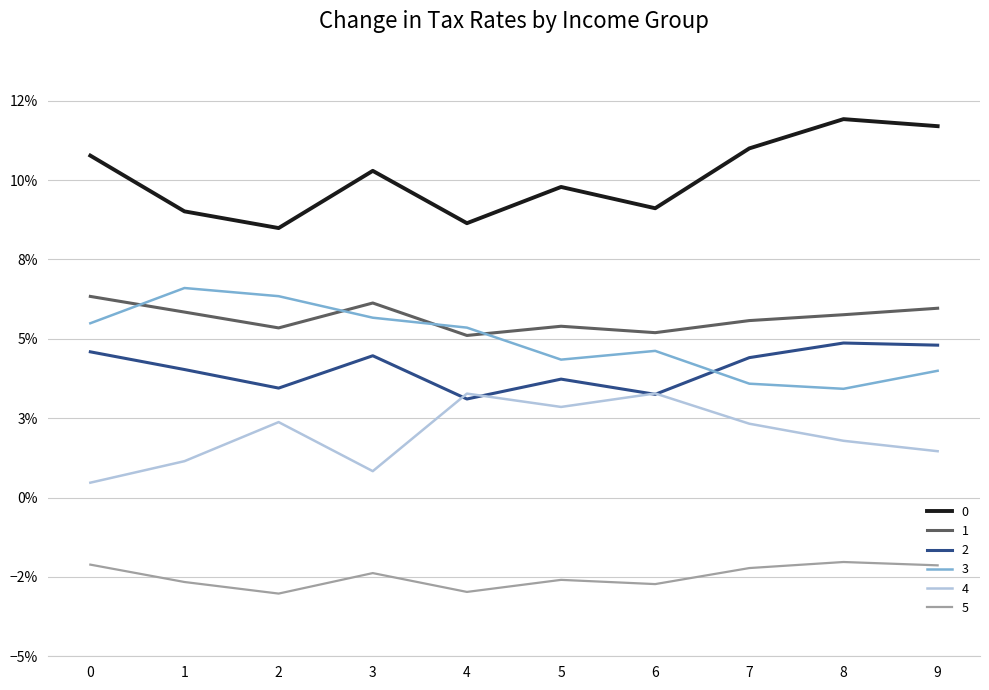

Reading left to right, list all the values displayed in this chart.

0: 0=0.1	1=0.1	2=0.1	3=0.1	4=0.1	5=0.1	6=0.1	7=0.1	8=0.1	9=0.1
1: 0=0.1	1=0.1	2=0.1	3=0.1	4=0.1	5=0.1	6=0.1	7=0.1	8=0.1	9=0.1
2: 0=0.0	1=0.0	2=0.0	3=0.0	4=0.0	5=0.0	6=0.0	7=0.0	8=0.0	9=0.0
3: 0=0.1	1=0.1	2=0.1	3=0.1	4=0.1	5=0.0	6=0.0	7=0.0	8=0.0	9=0.0
4: 0=0.0	1=0.0	2=0.0	3=0.0	4=0.0	5=0.0	6=0.0	7=0.0	8=0.0	9=0.0
5: 0=-0.0	1=-0.0	2=-0.0	3=-0.0	4=-0.0	5=-0.0	6=-0.0	7=-0.0	8=-0.0	9=-0.0